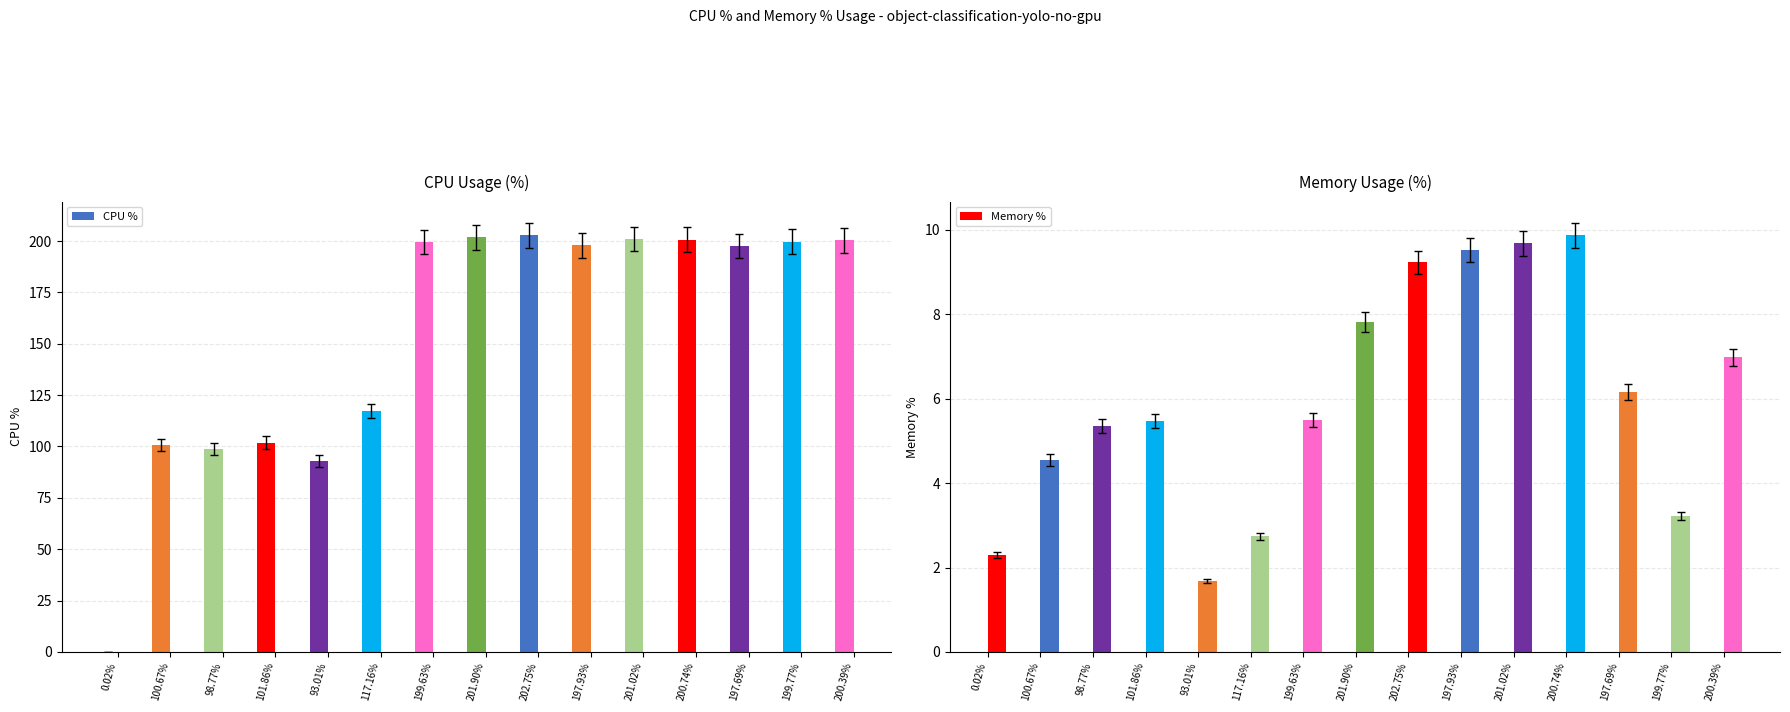

Rank the categories by CPU % value from highest to lowest.

202.75%, 201.90%, 201.02%, 200.74%, 200.39%, 199.77%, 199.63%, 197.93%, 197.69%, 117.16%, 101.86%, 100.67%, 98.77%, 93.01%, 0.02%